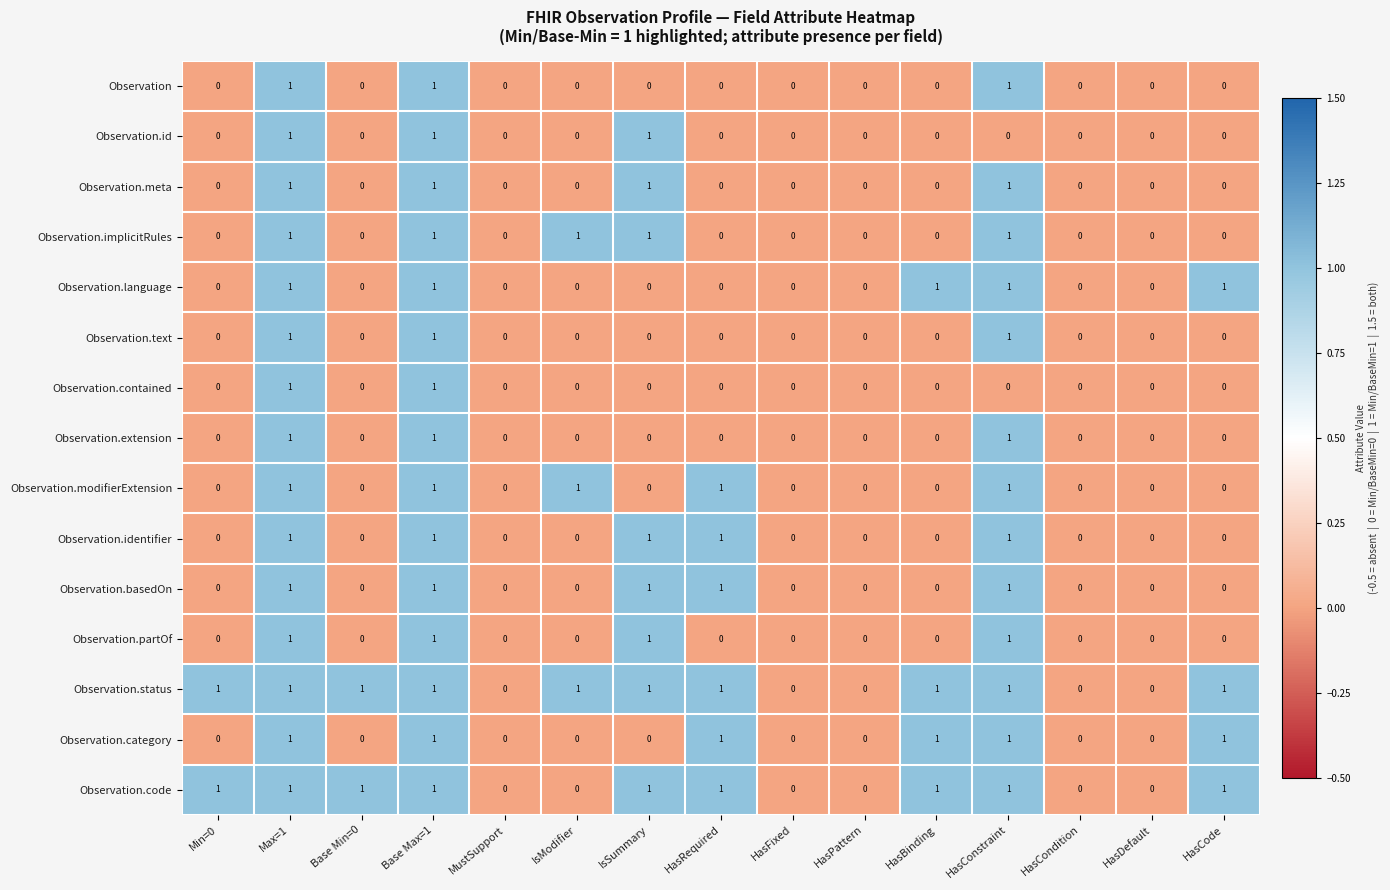

The Observation series shows 0 at HasBinding. True or false?

True